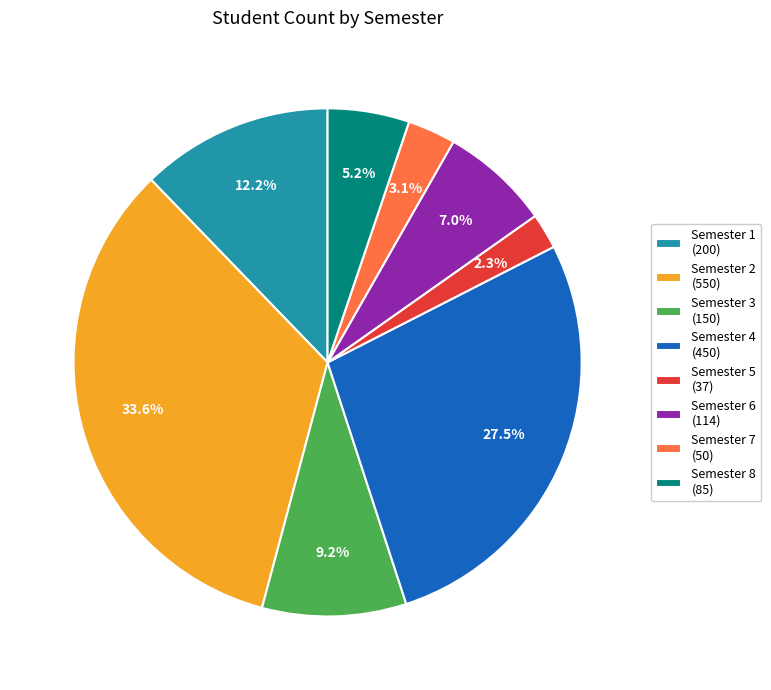

Is the sum of Semester 6 (114) and Semester 8 (85) greater than half?

No